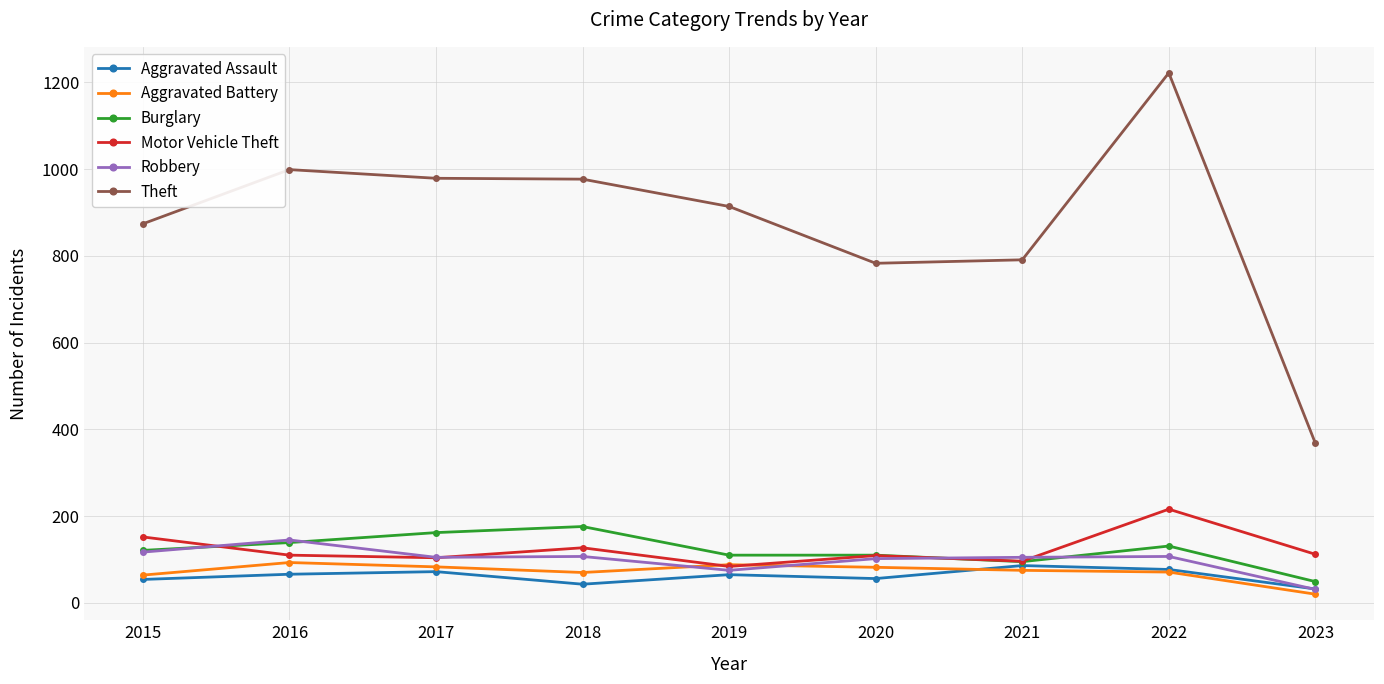

What is the highest value of the Aggravated Battery series?

93